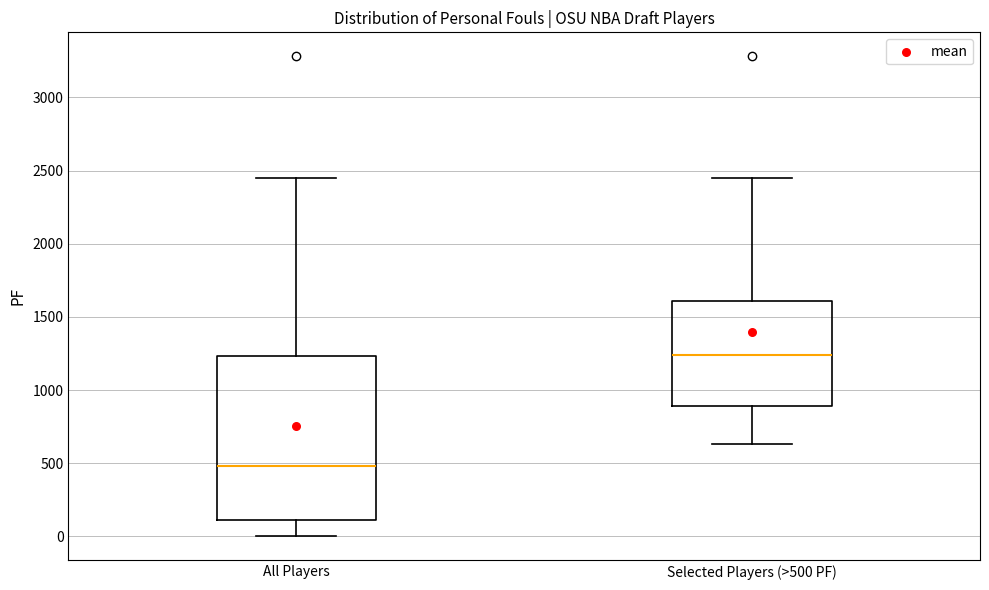

Where is the lower edge of the box for All Players on the y-axis? The values are not printed on the chart, so give them approximately, as read against the axis.

100